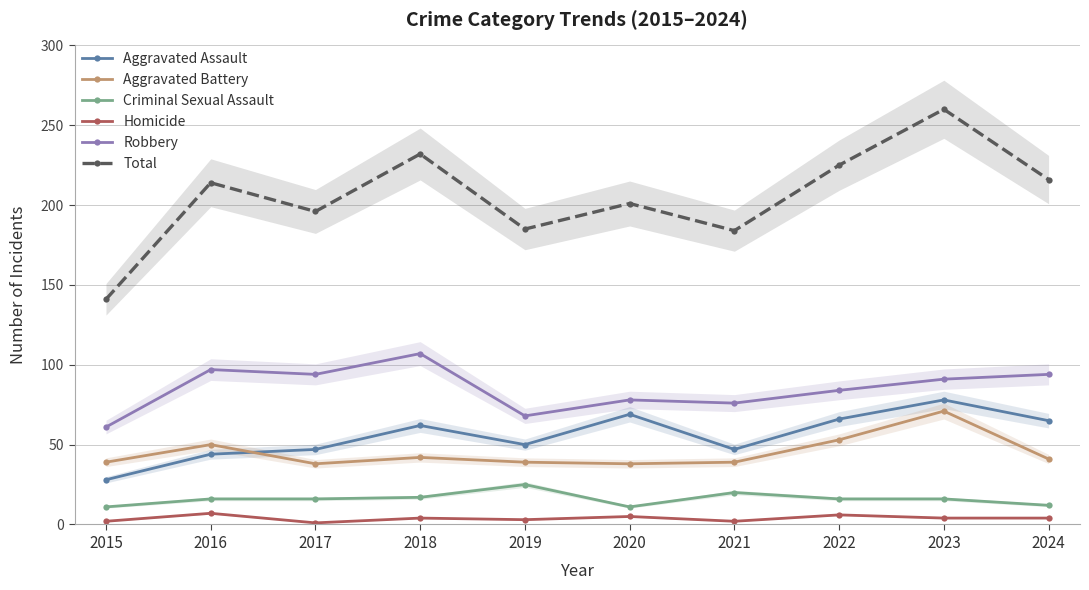

How many data points in Total are above 214?

4